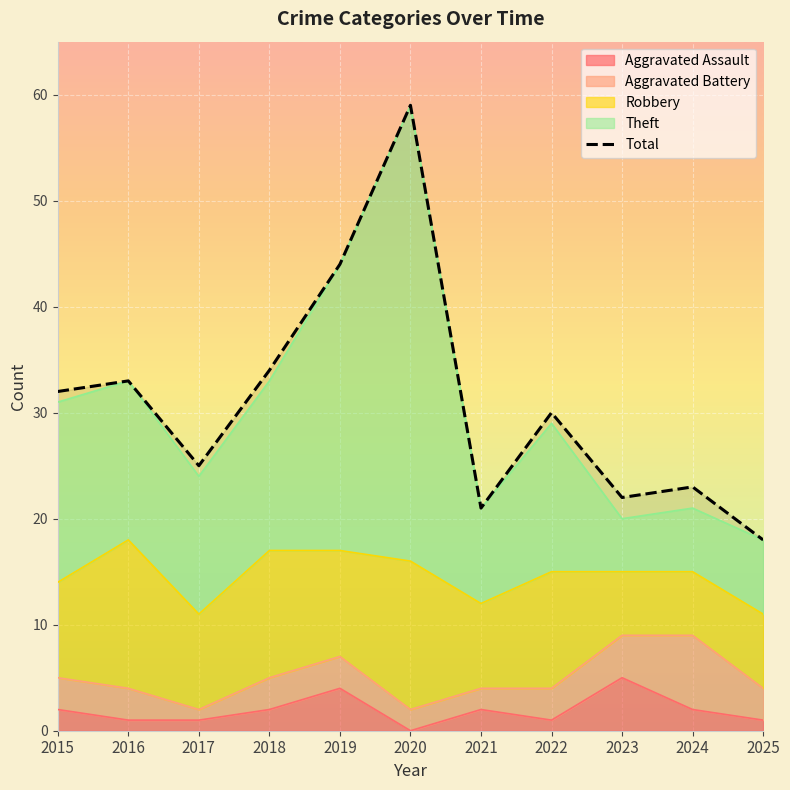

List the labels in order of value, largest first.

2020, 2019, 2018, 2016, 2015, 2022, 2017, 2024, 2023, 2021, 2025